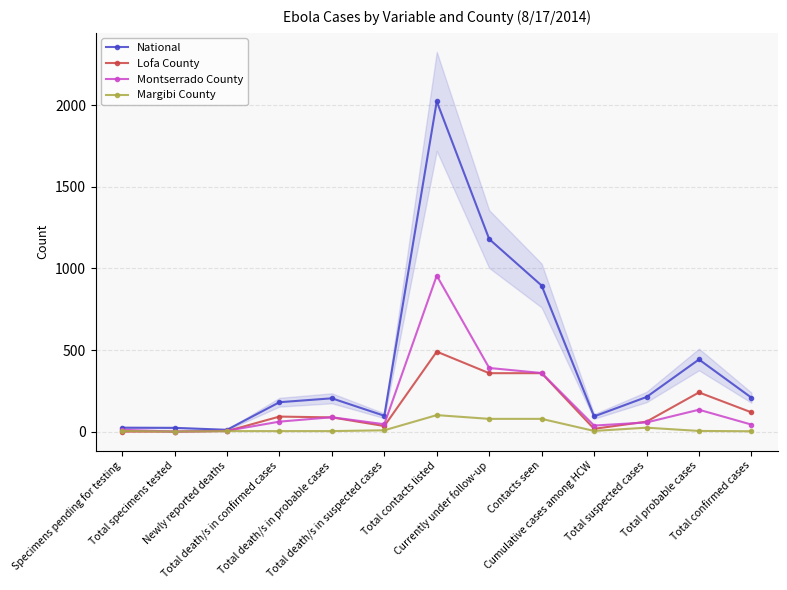

Does the chart have visible grid lines?

Yes